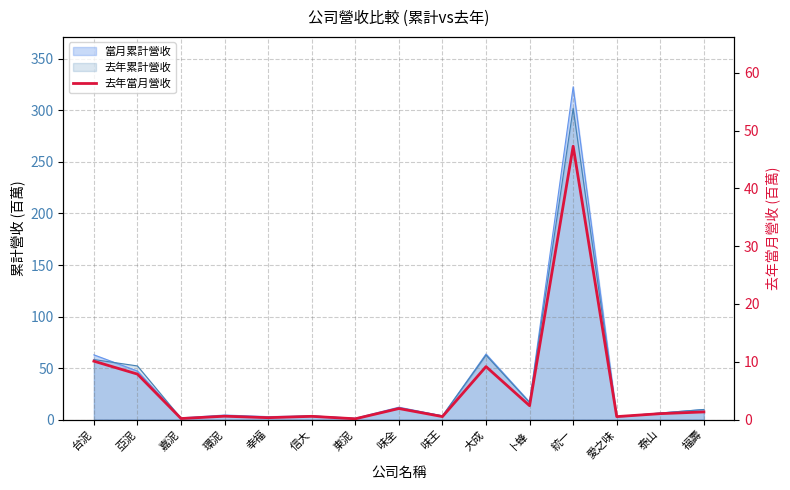

What is the difference between the maximum and second lowest values?

47.1